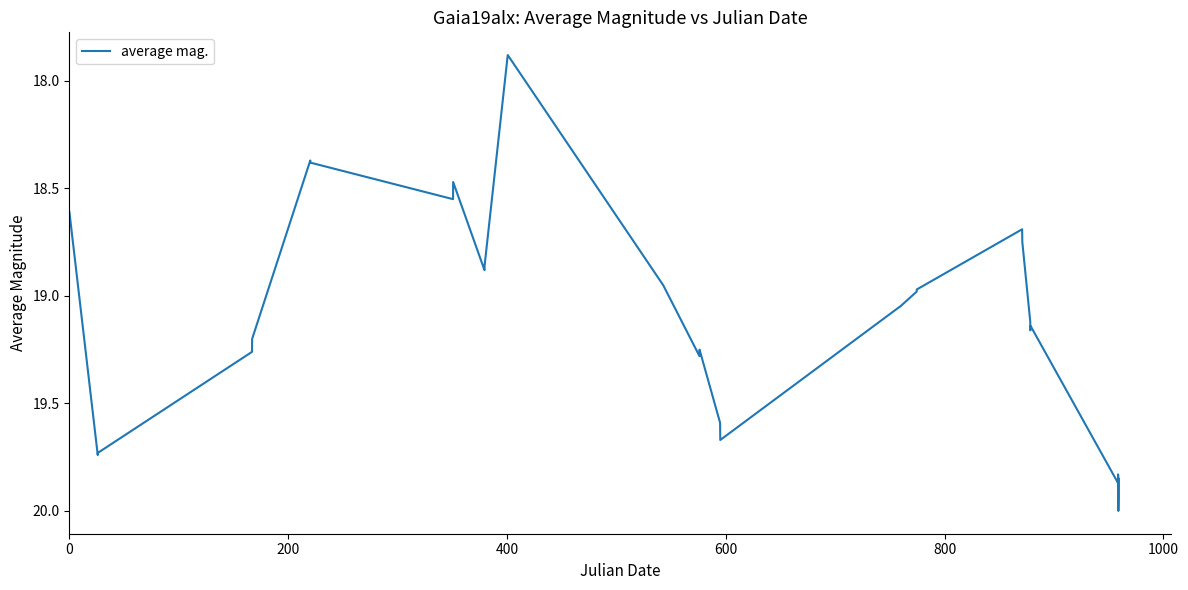

How many lines are shown in the chart?

1